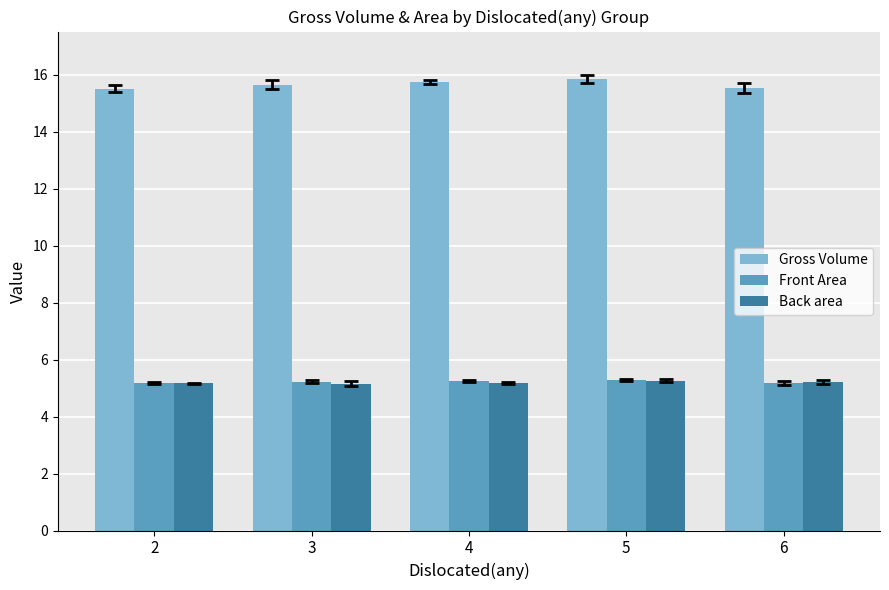

At how many categories does at least one series exceed 8?

5